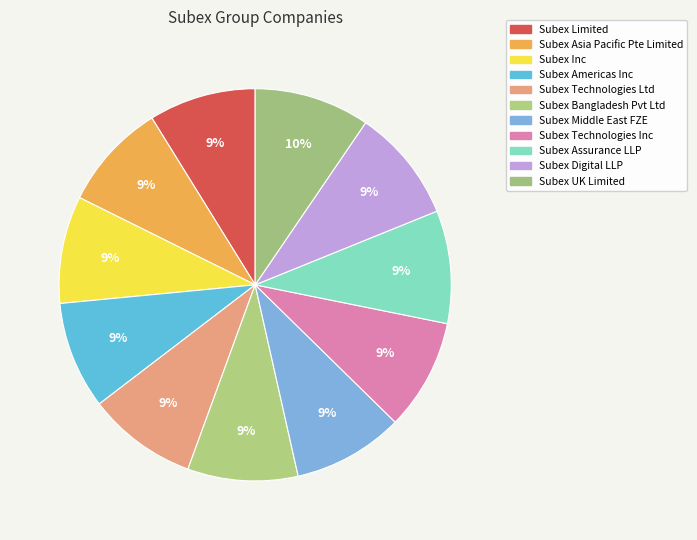

How many slices are in this pie chart?

11